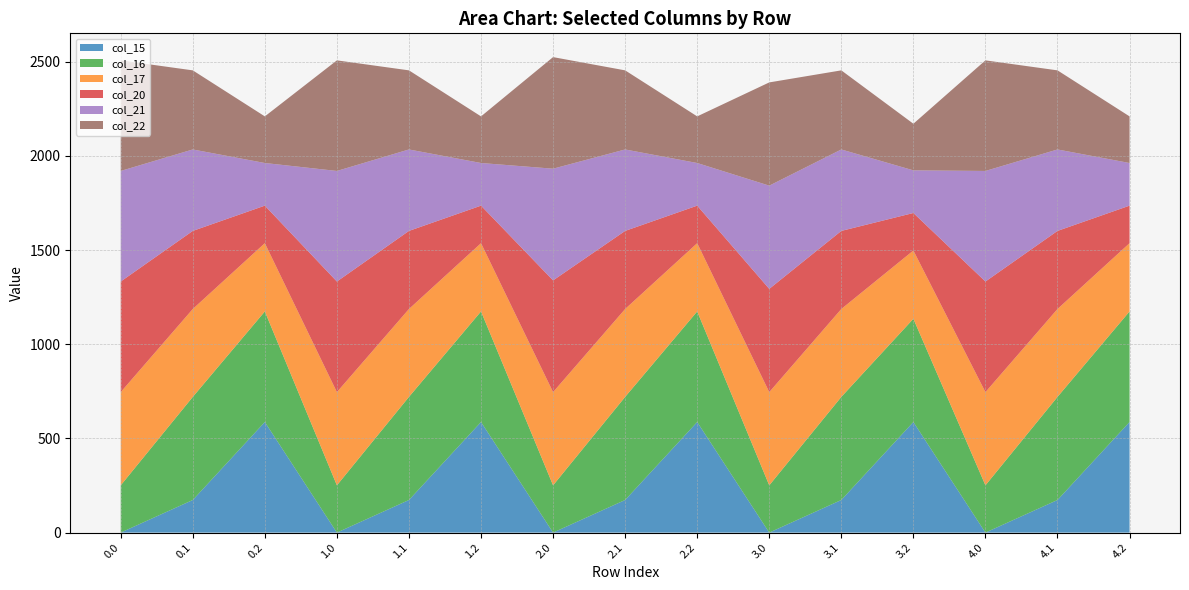

How many lines are shown in the chart?

6